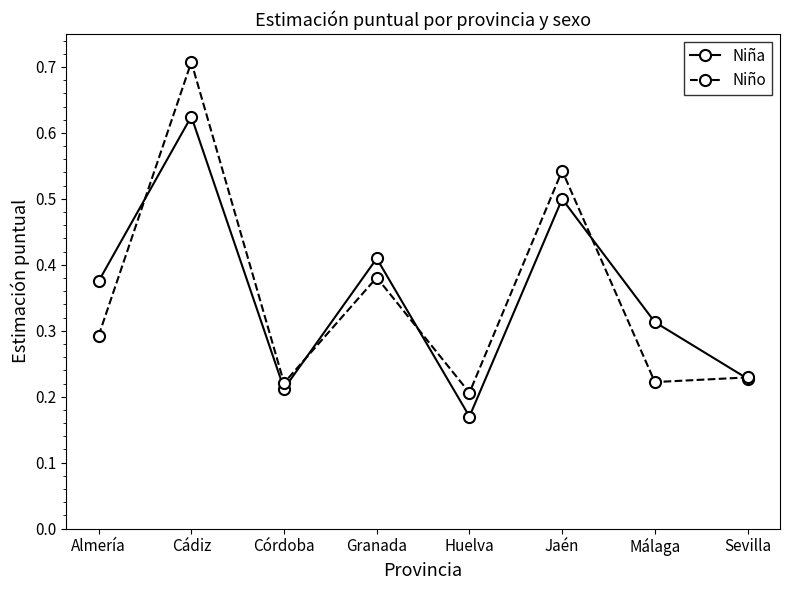

Which series has the largest range (max minus min)?

Niño